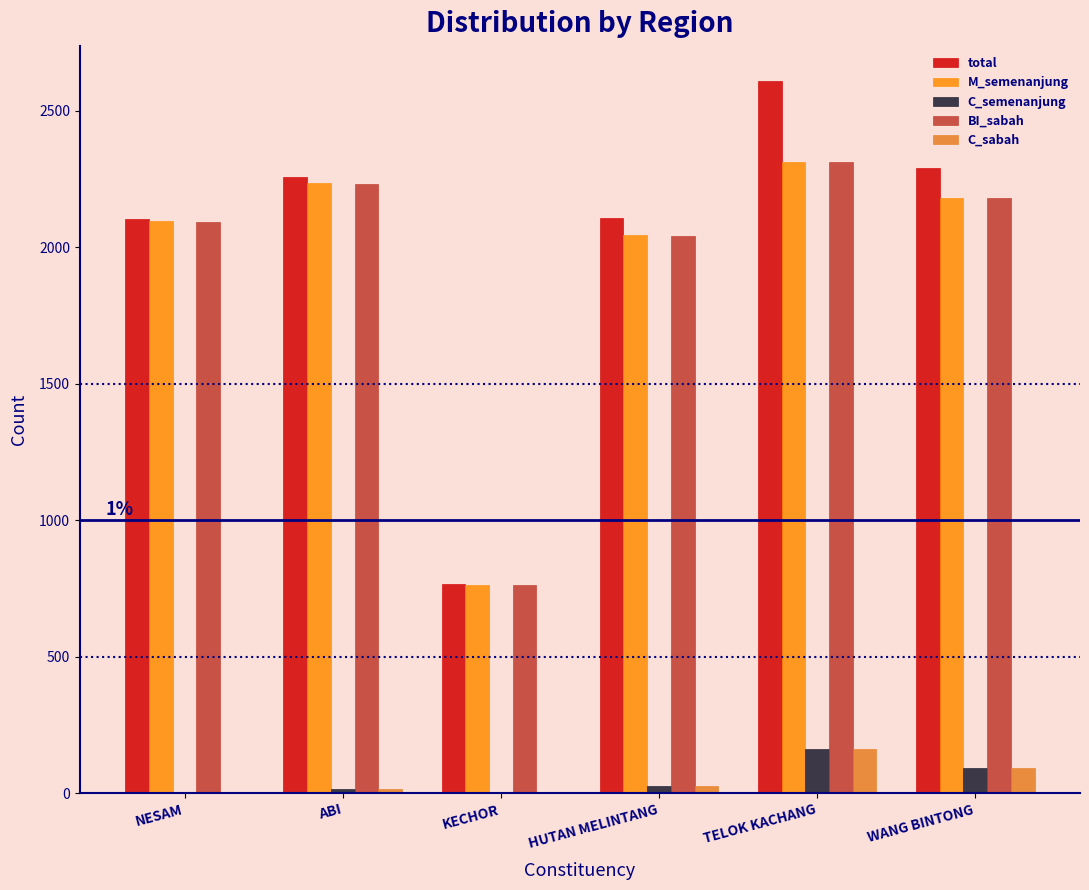

What is the greatest value displayed?

2608